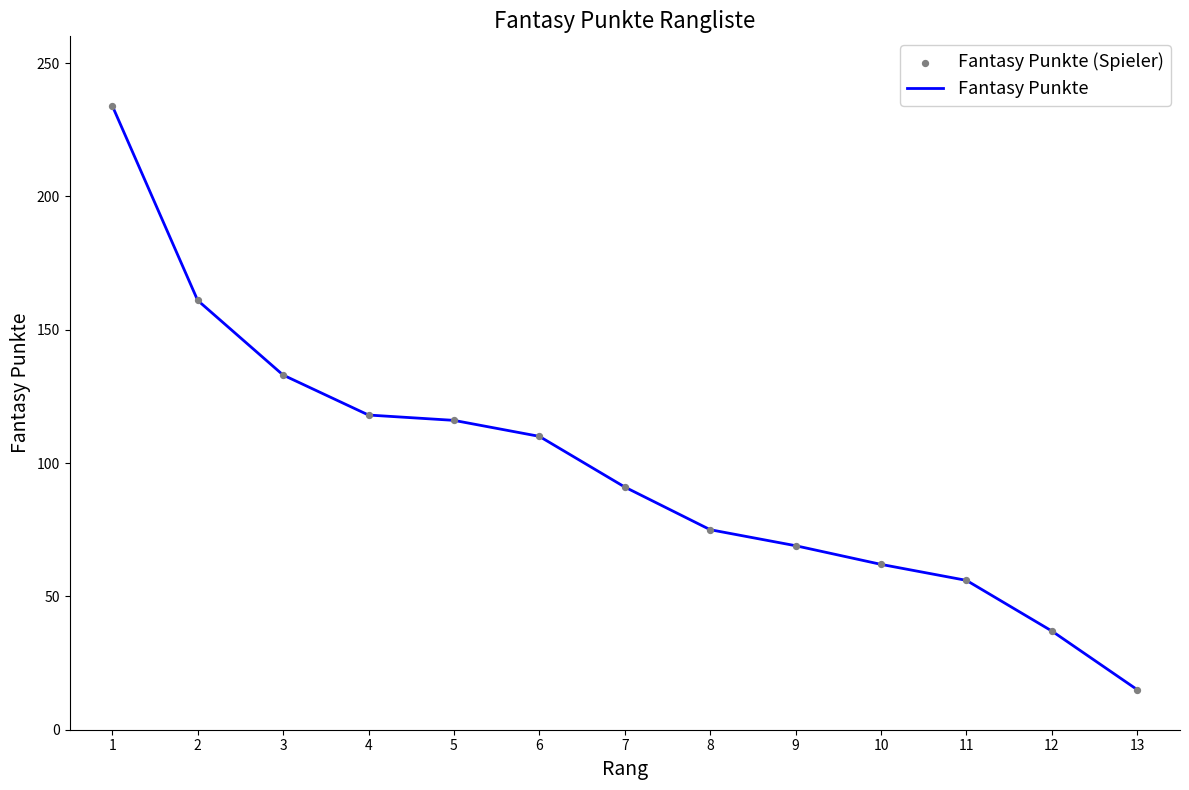

Read the value at 4, to the nearest 50.

100